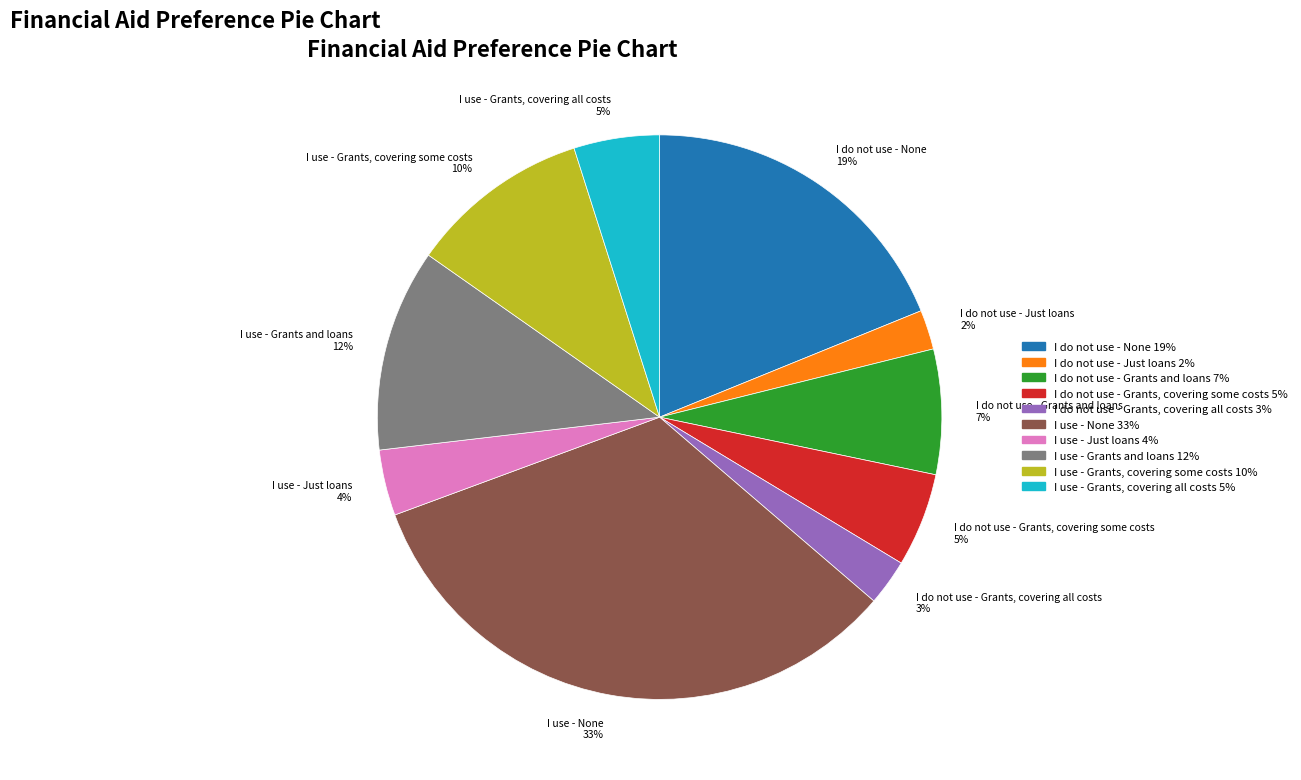

To the nearest percent, what portion does I use - Grants, covering all costs represent?

5%